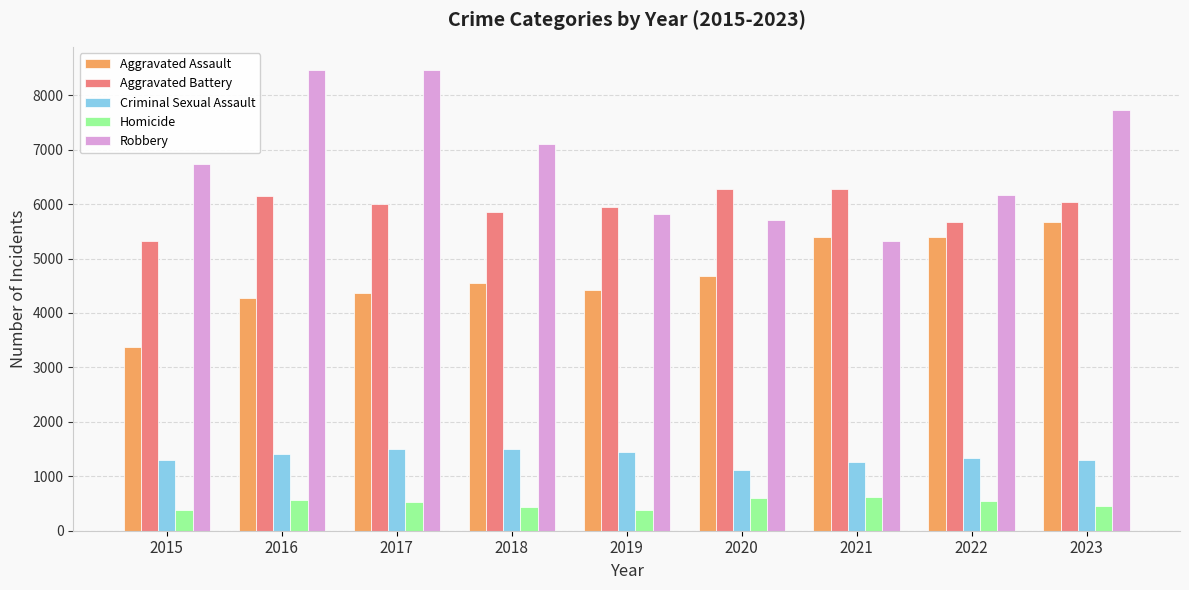

The Homicide series shows 383 at 2015. True or false?

True